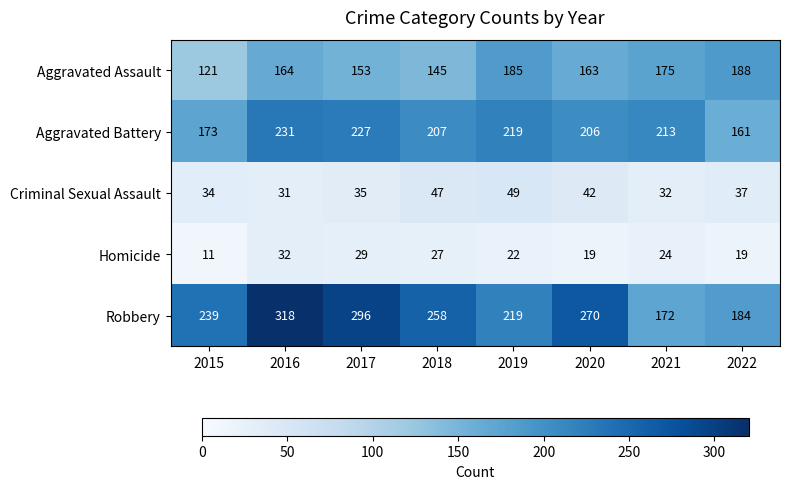

Which label corresponds to the smallest value in the chart?

2015